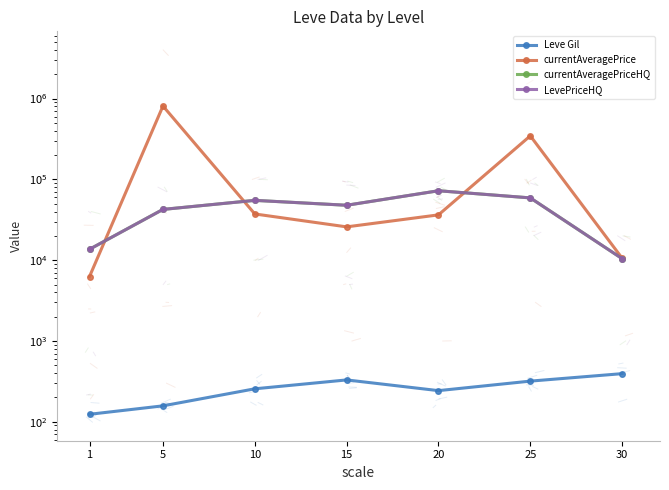

Which series has the widest spread of values?

currentAveragePrice